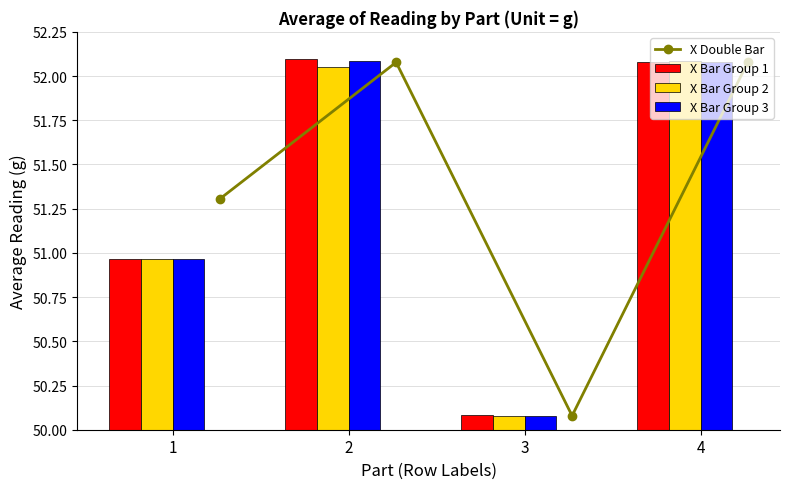

In X Double Bar, how many points are higher than both neighbors (excluding endpoints)?

1